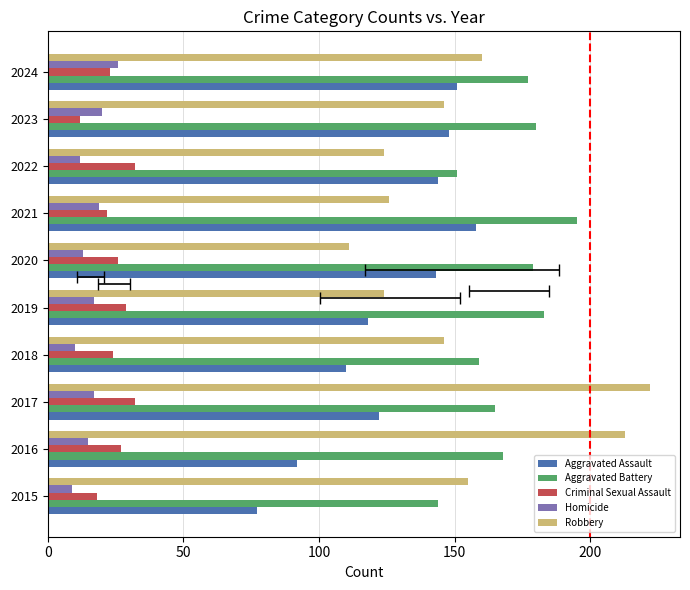

Is the value of Homicide at 2024 greater than the value of Aggravated Assault at 2024?

No